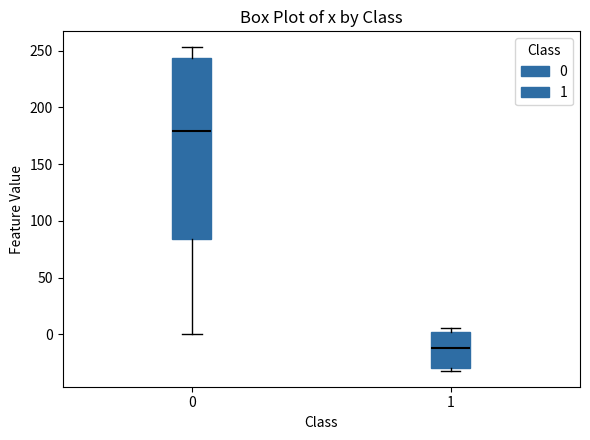

Where is the lower edge of the box at x = 1 on the y-axis? The values are not printed on the chart, so give them approximately, as read against the axis.

-30